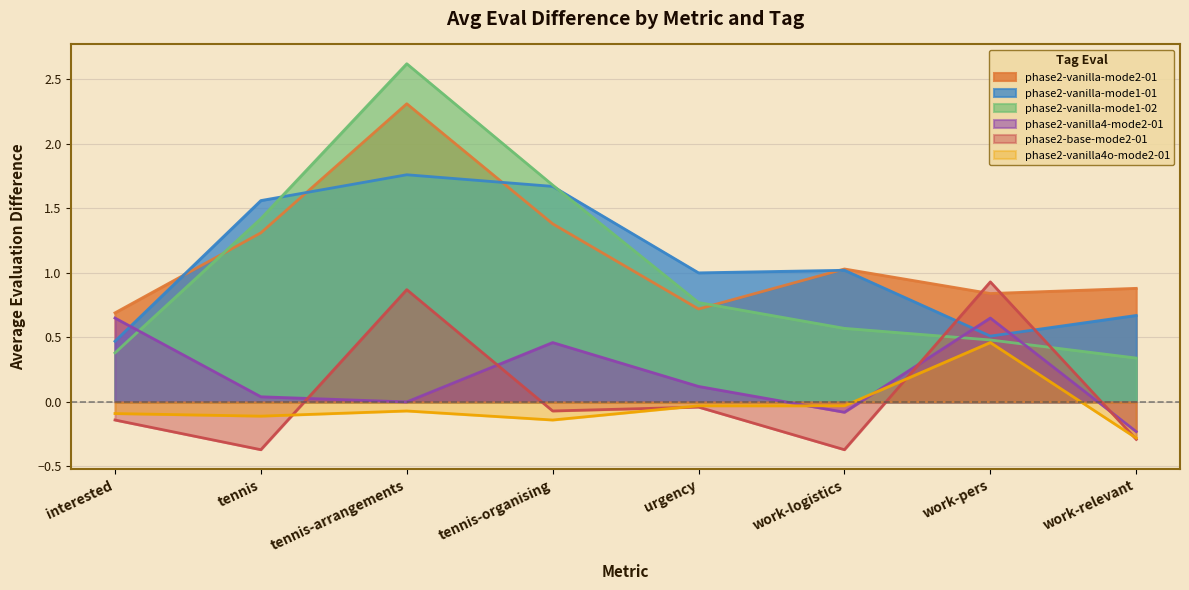

What is the difference between the second highest and second lowest values in the phase2-base-mode2-01 series?

1.2